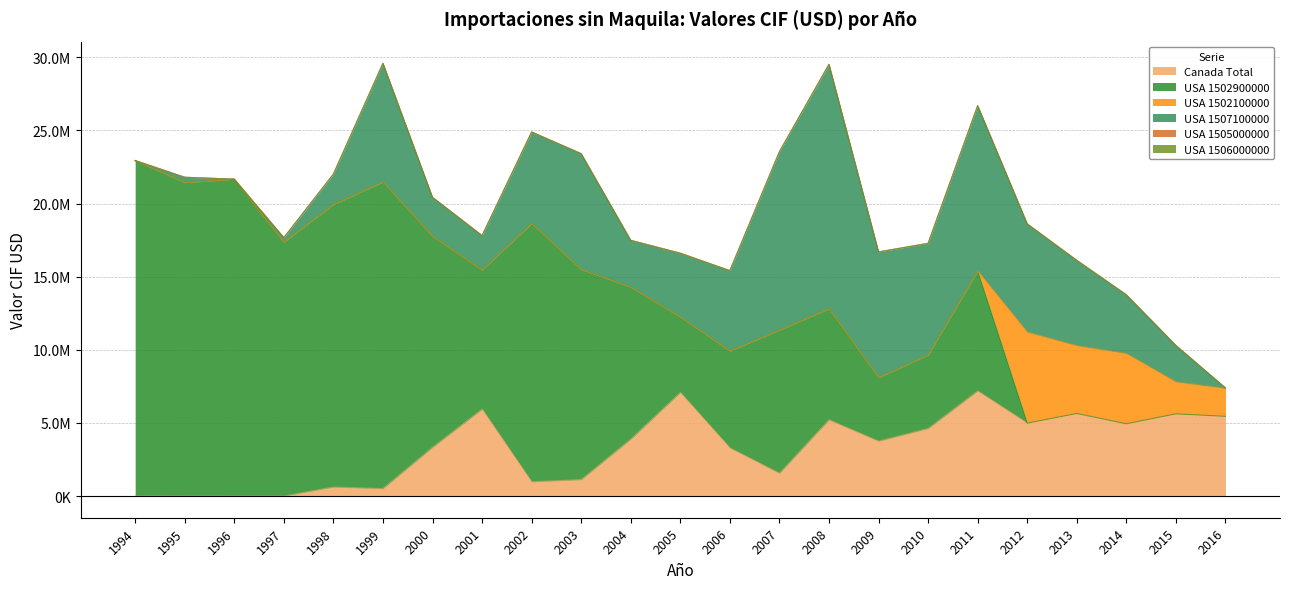

What is the value of the USA 1502100000 point at the 20th from the left?

4633033.3